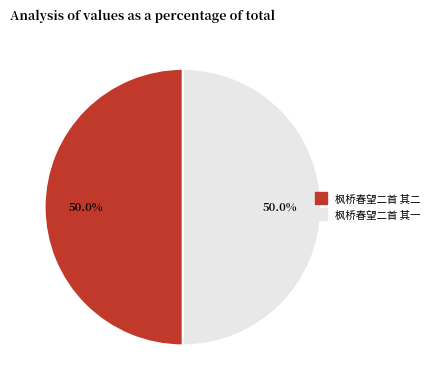

Do 枫桥春望二首 其一 and 枫桥春望二首 其二 together represent more than half of the pie?

Yes